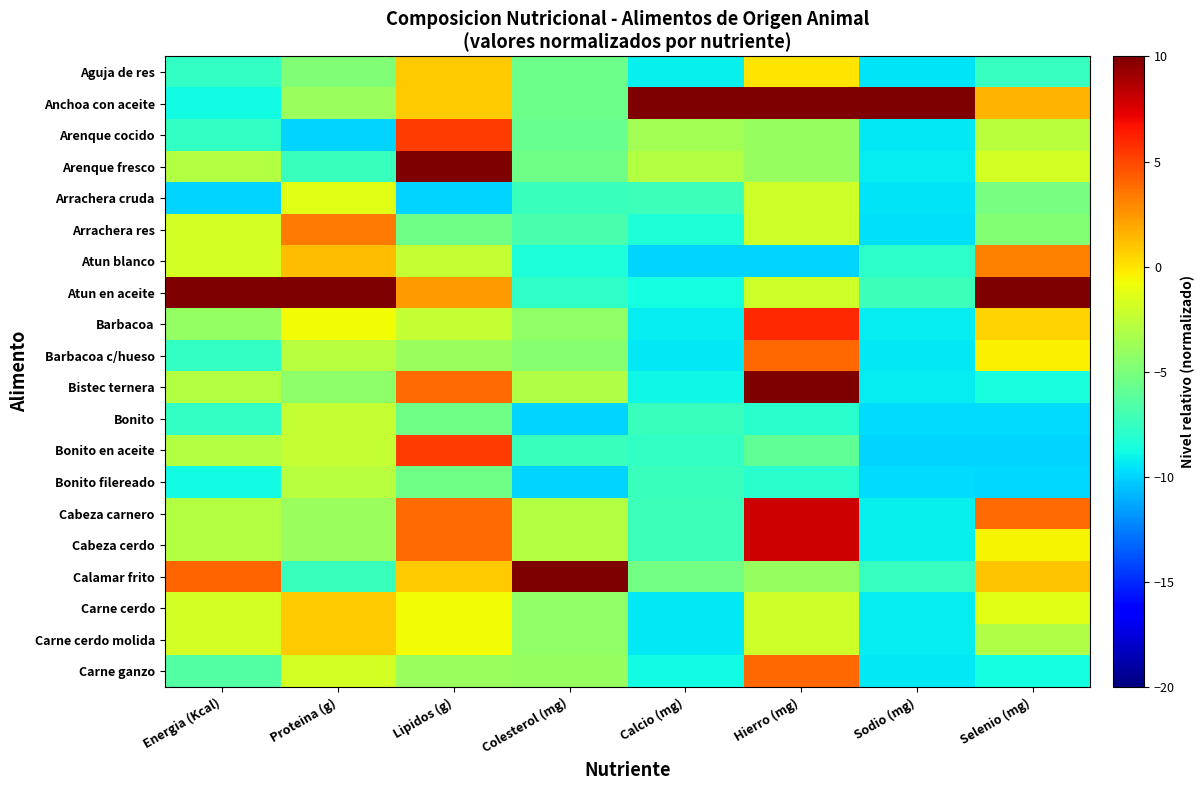

At Lipidos (g), list the series in order from smallest to largest.

Arrachera cruda, Arrachera res, Bonito, Bonito filereado, Barbacoa c/hueso, Carne ganzo, Atun blanco, Barbacoa, Carne cerdo, Carne cerdo molida, Aguja de res, Anchoa con aceite, Calamar frito, Atun en aceite, Bistec ternera, Cabeza carnero, Cabeza cerdo, Arenque cocido, Bonito en aceite, Arenque fresco